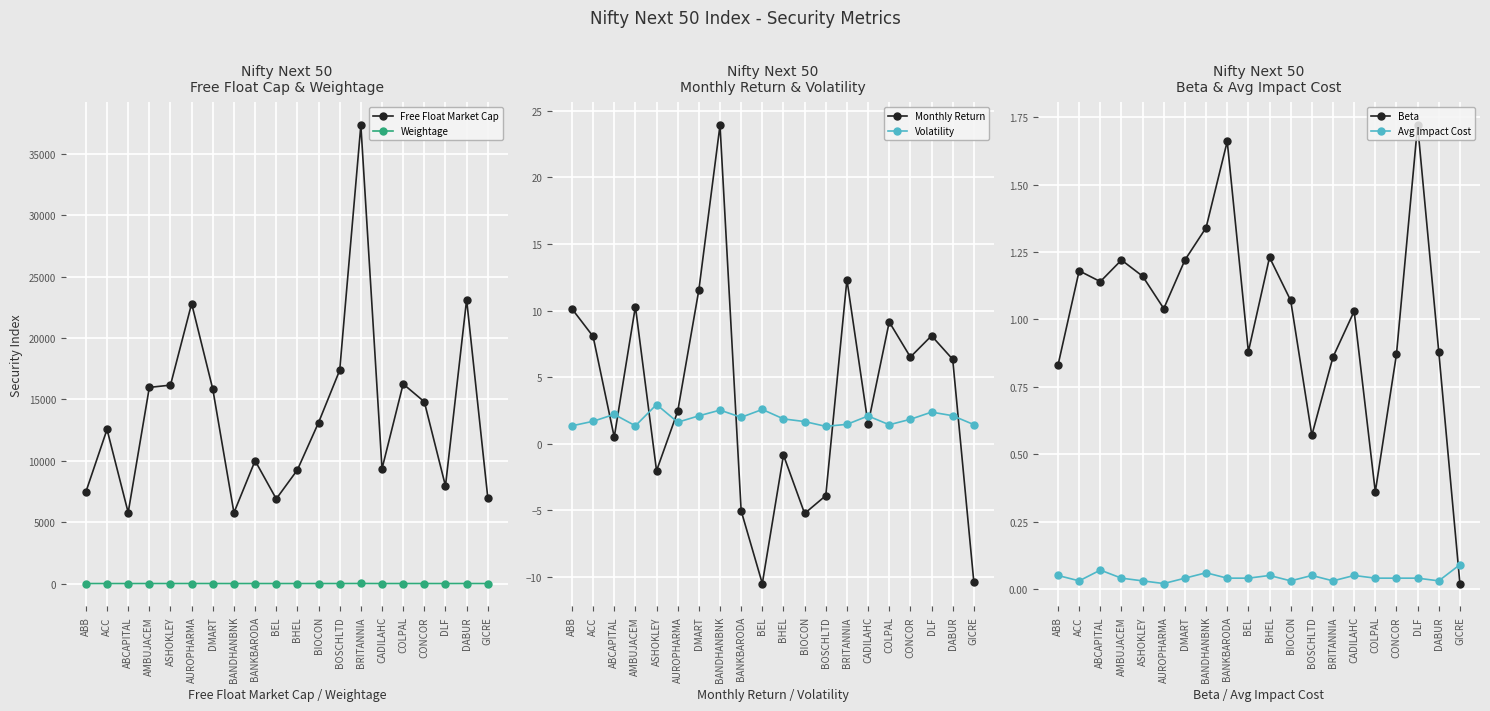

Between ASHOKLEY and BRITANNIA, which is larger?

BRITANNIA